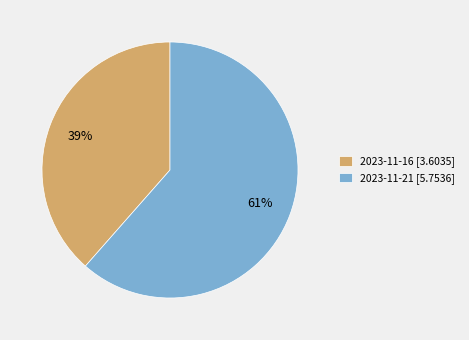

Rank the categories by value from lowest to highest.

2023-11-16, 2023-11-21